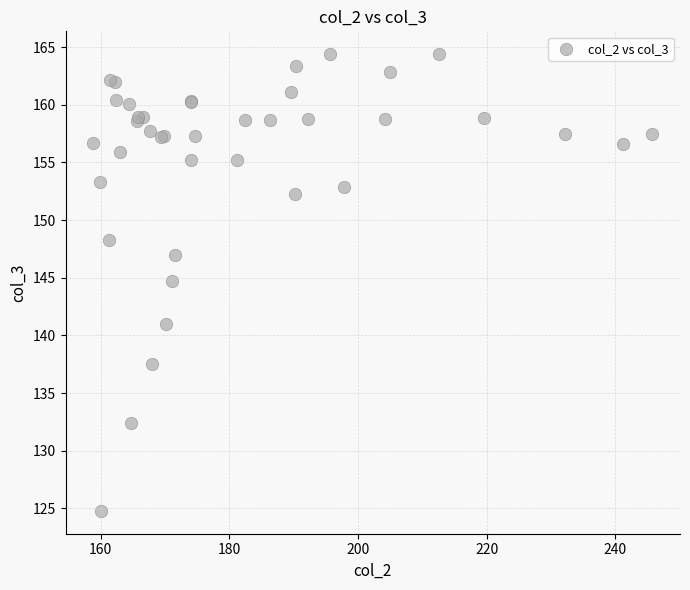

What Y value in the scatter plot is closest to 144?

144.7